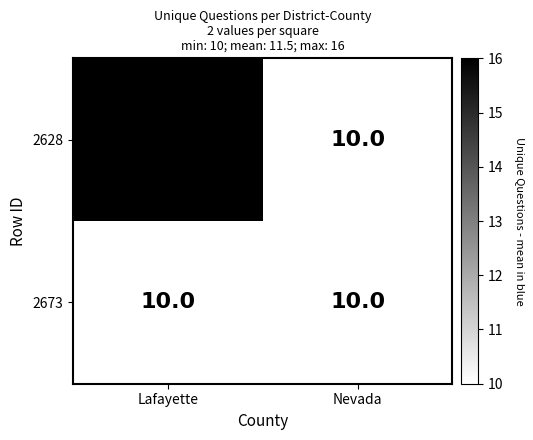

Which series has the largest total across all categories?

2628